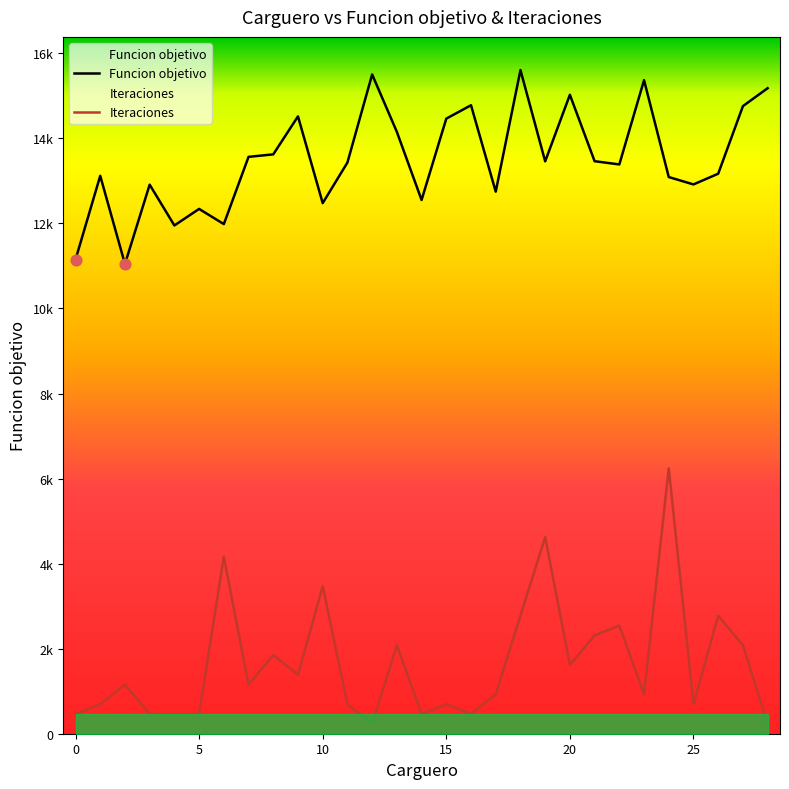

At which category is the sum across all series the highest?

24